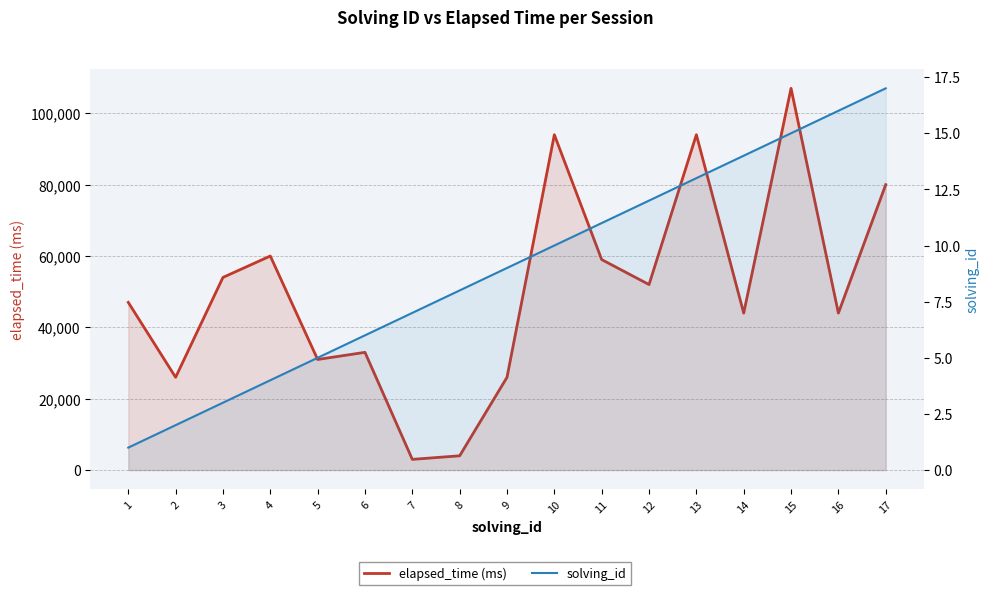

What is the total value across all series at 12?

52012